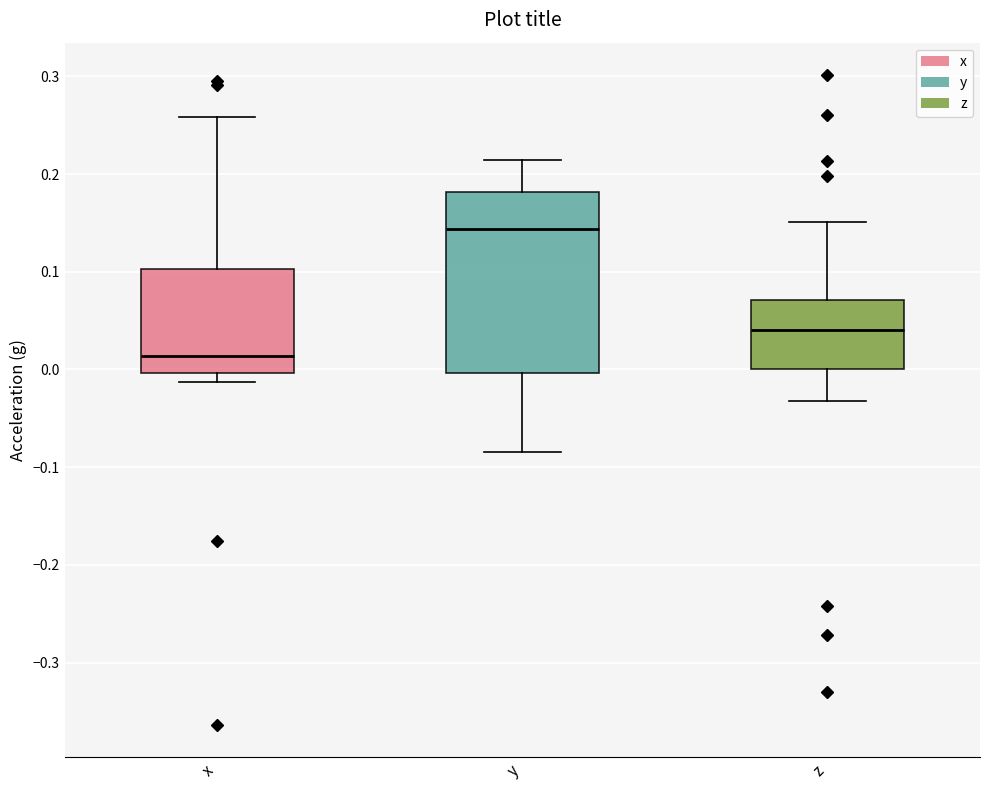

Which box's median line is the lowest?

x